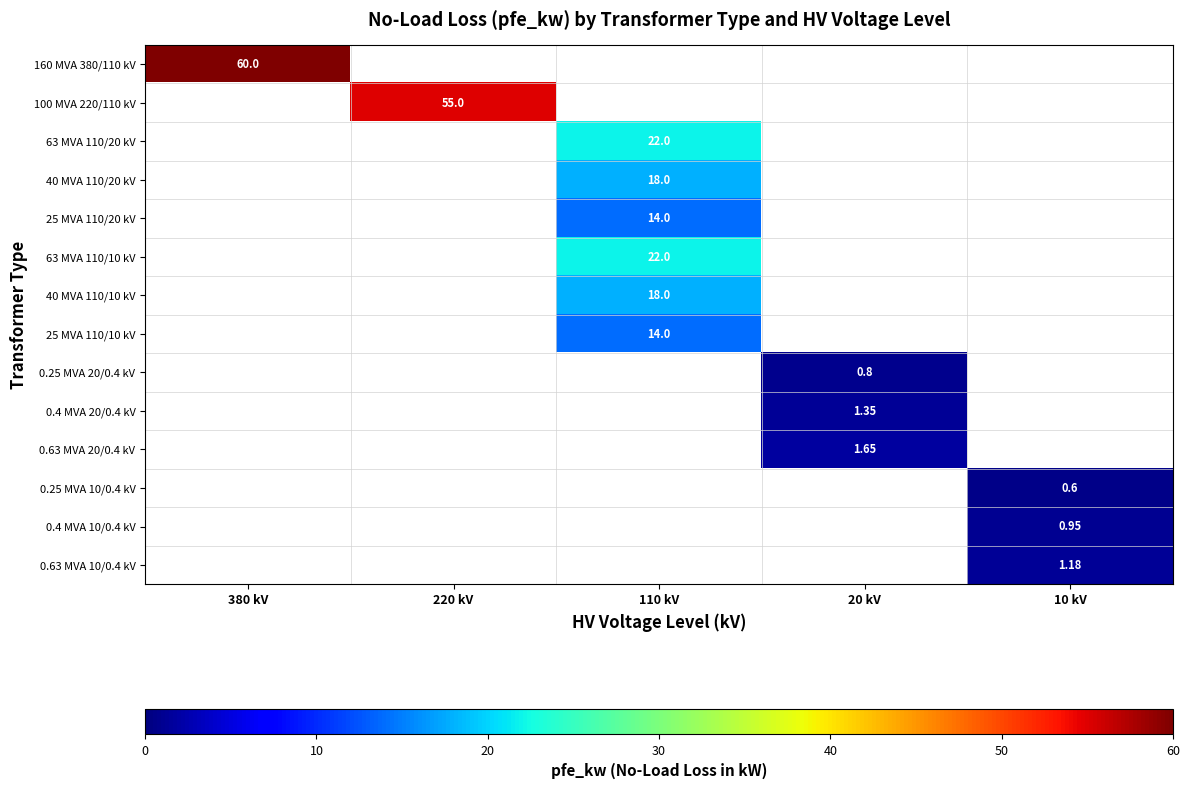

What is the total value across all series at 20 kV?

3.8